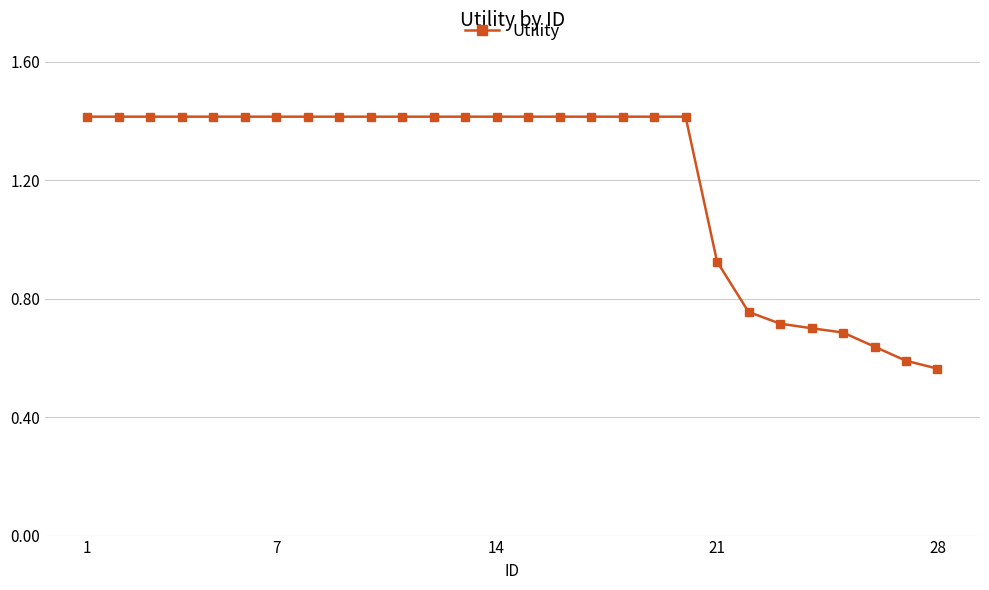

What is the maximum value shown in the chart?

1.4